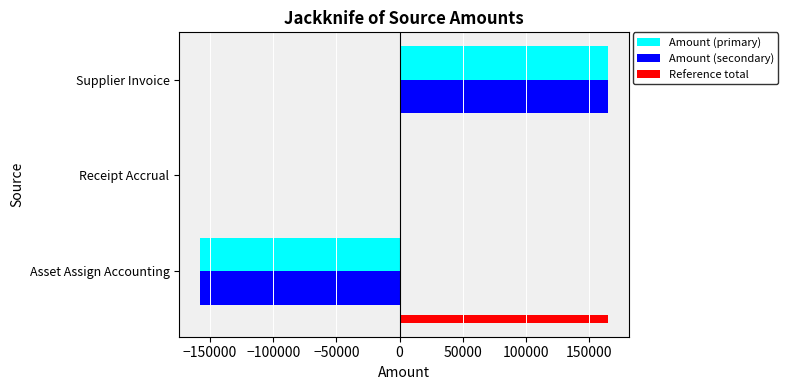

True or false: Amount (secondary) has a value of 66716.0 at Supplier Invoice.

False